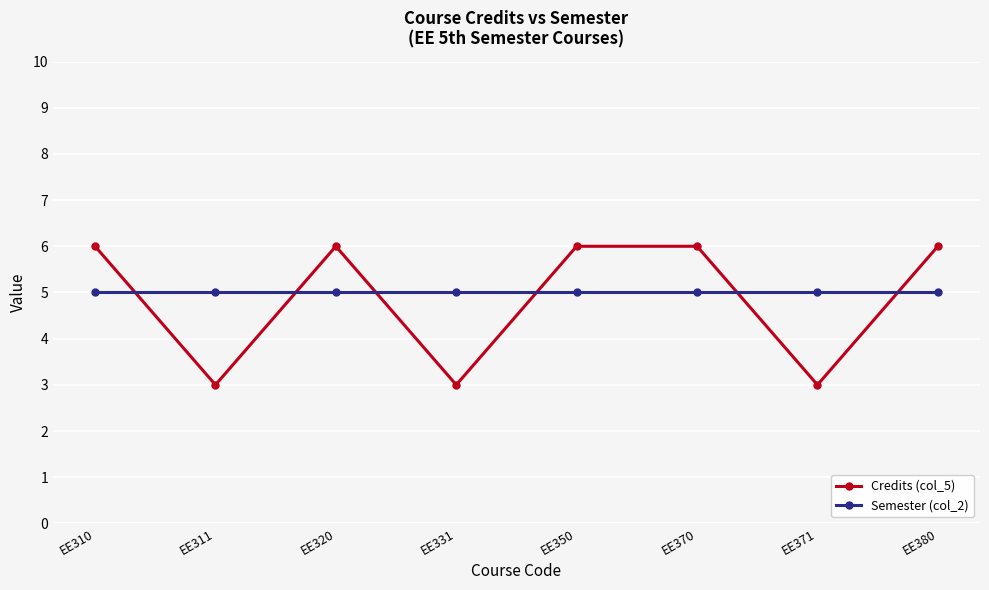

How many times do Credits (col_5) and Semester (col_2) cross each other?

6